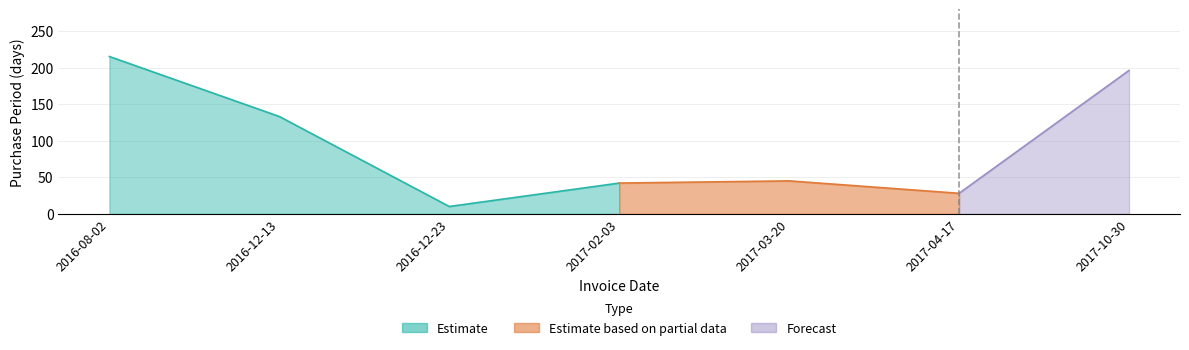

Reading right to left, extract all data points from this chart.

2017-10-30=196	2017-04-17=28	2017-03-20=45	2017-02-03=42	2016-12-23=10	2016-12-13=133	2016-08-02=215